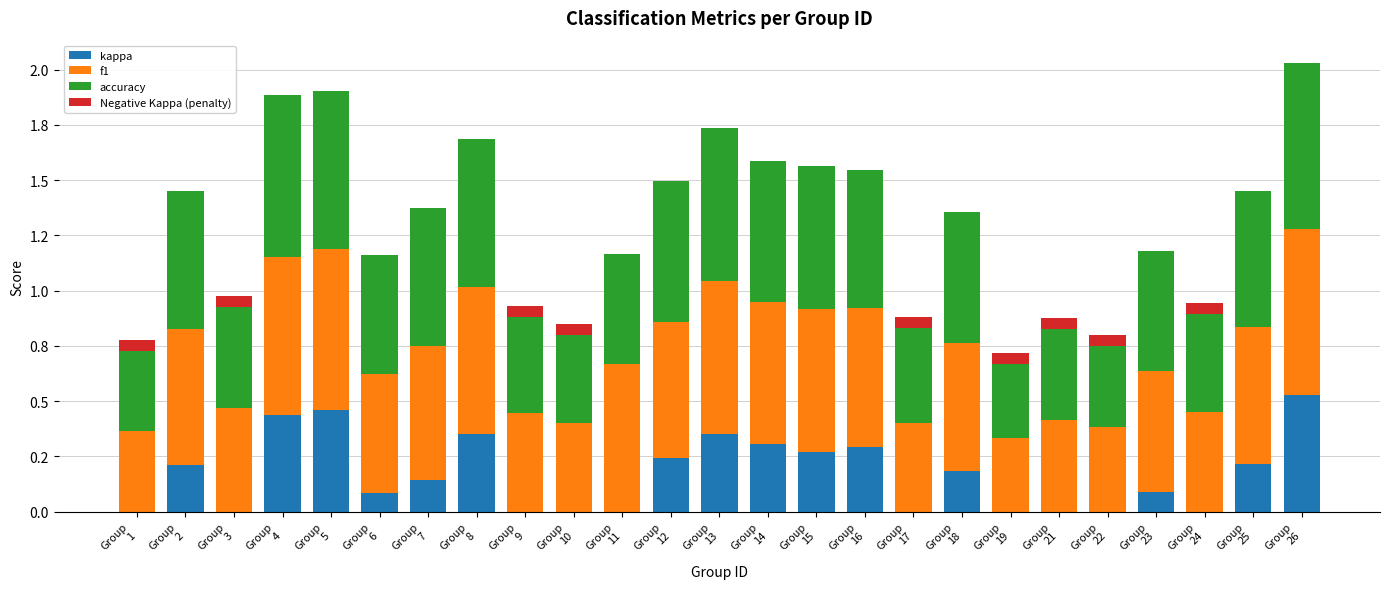

At how many categories does at least one series exceed 0?

25